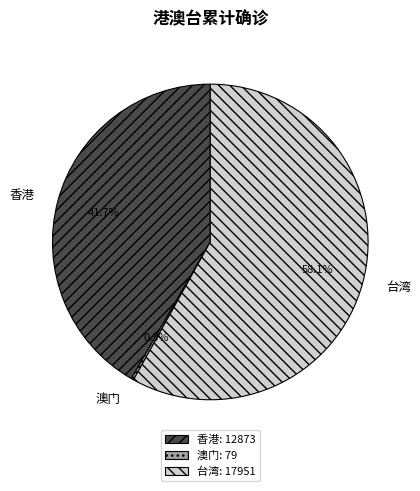

What is the majority slice?

台湾